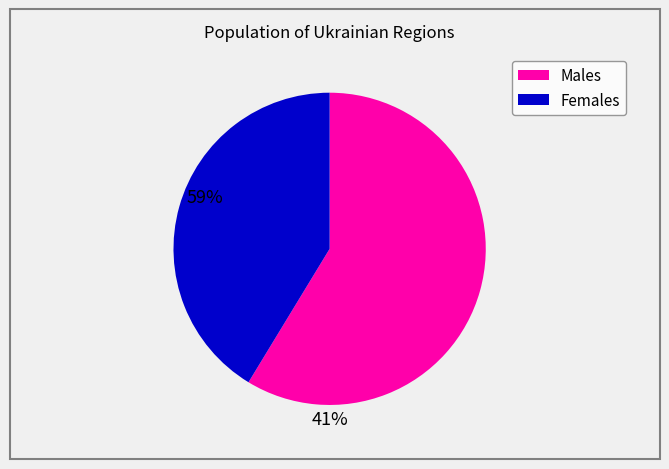

Is there a majority slice in this chart?

Yes